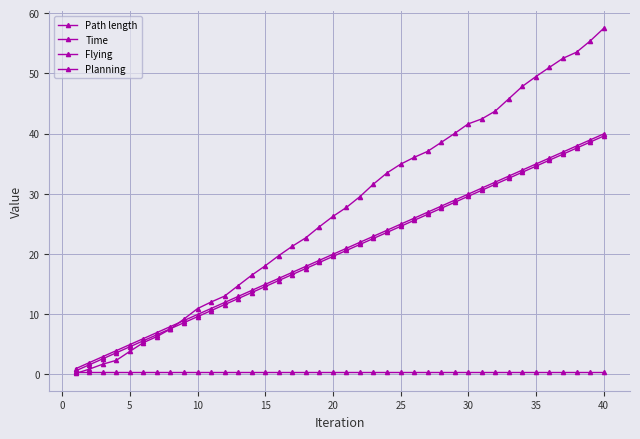

Does the chart have visible grid lines?

Yes